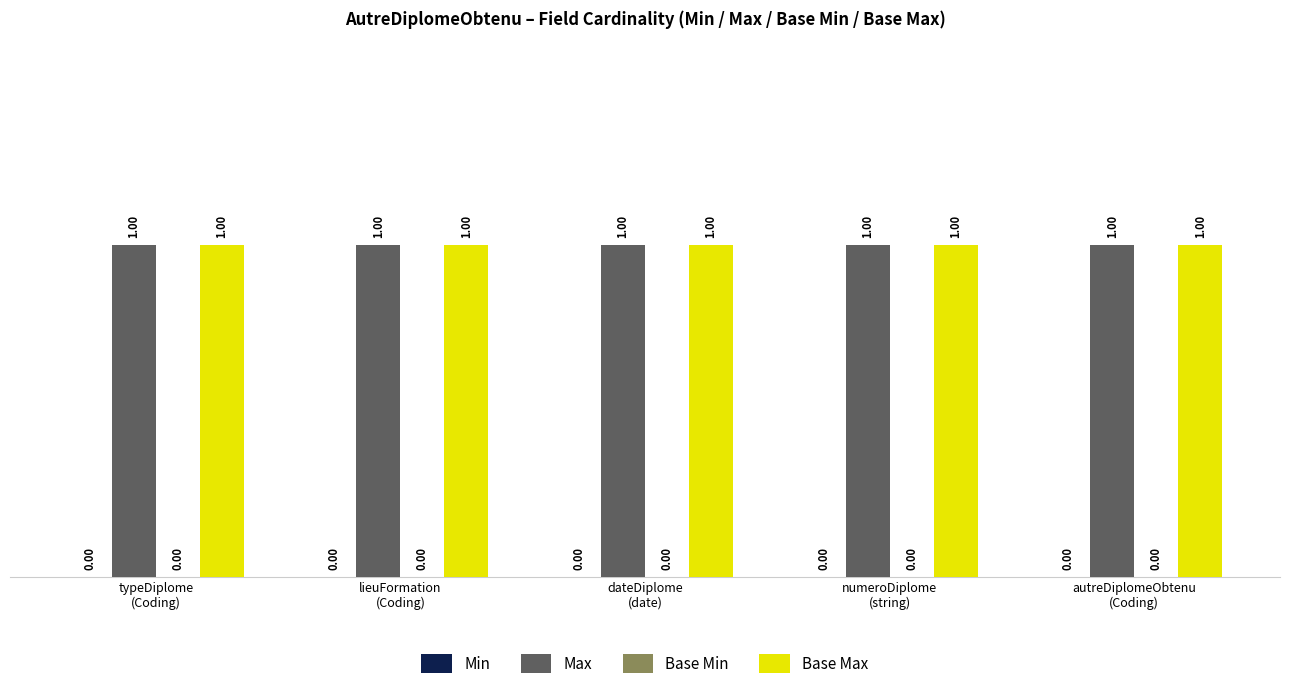

What is the spread (max minus min) of values at typeDiplome
(Coding)?

1